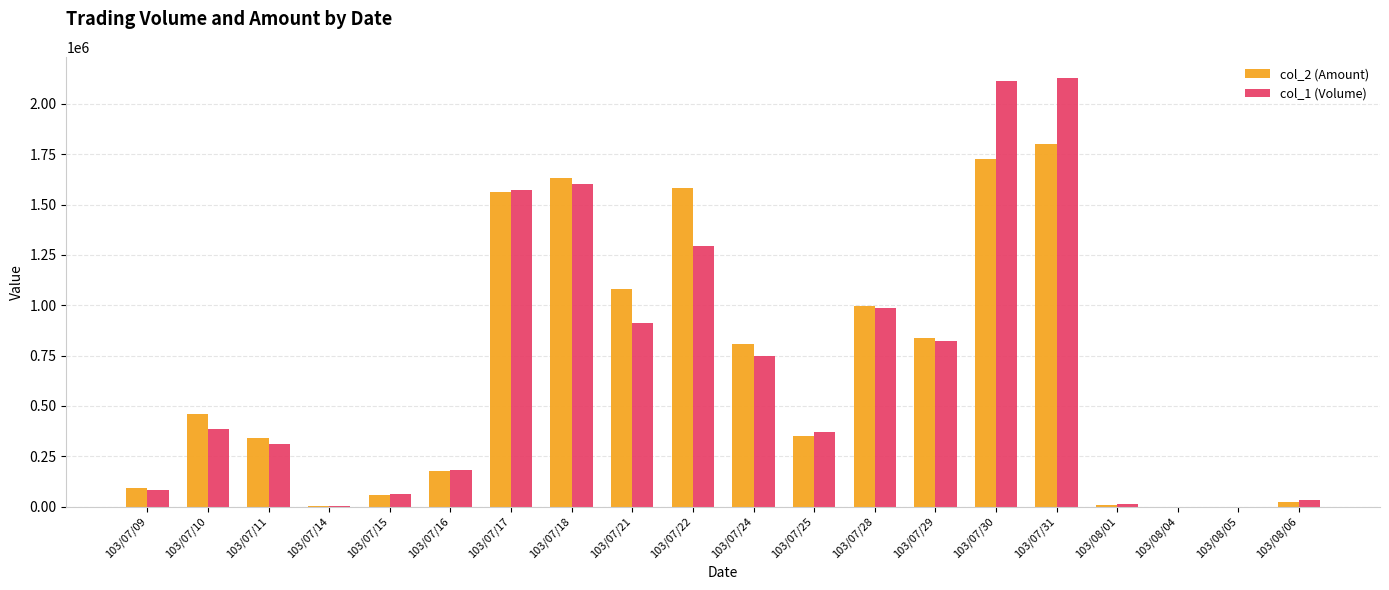

Are the bars grouped side by side (vs. stacked)?

Yes